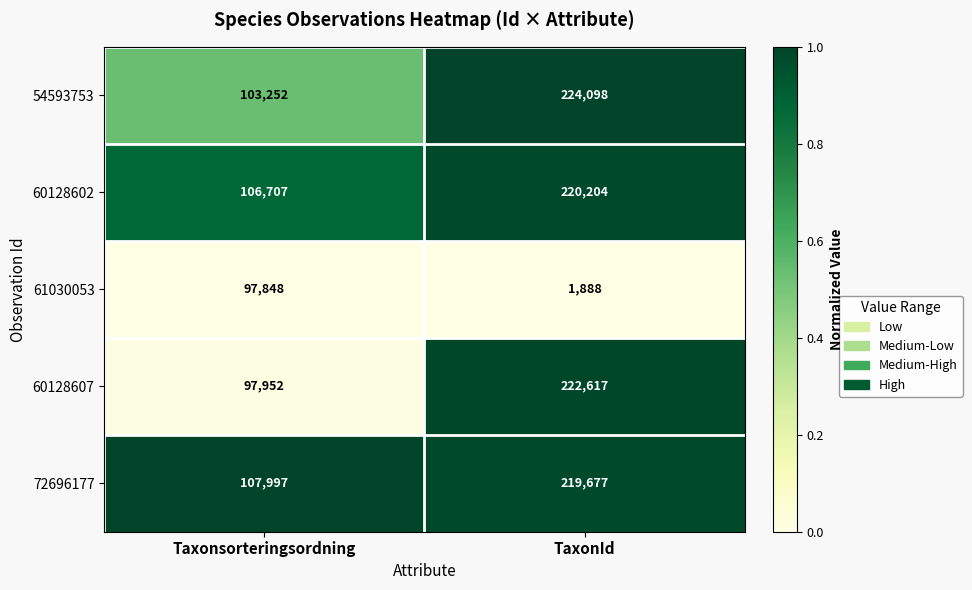

What is the smallest value displayed?

1888